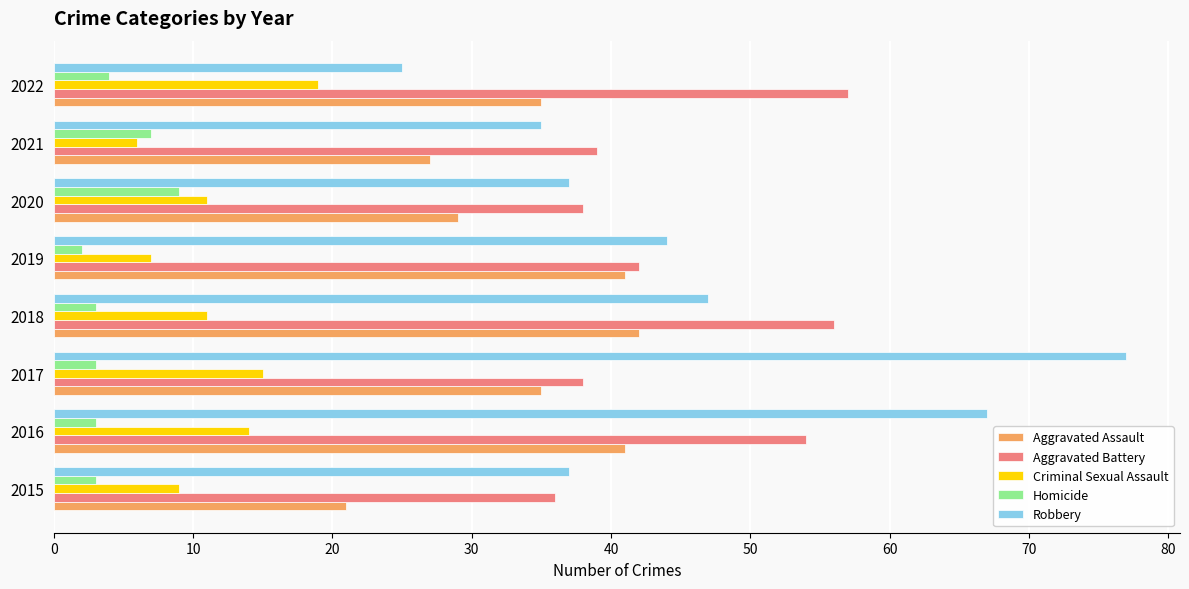

Which series changed the most between 2016 and 2020?

Robbery